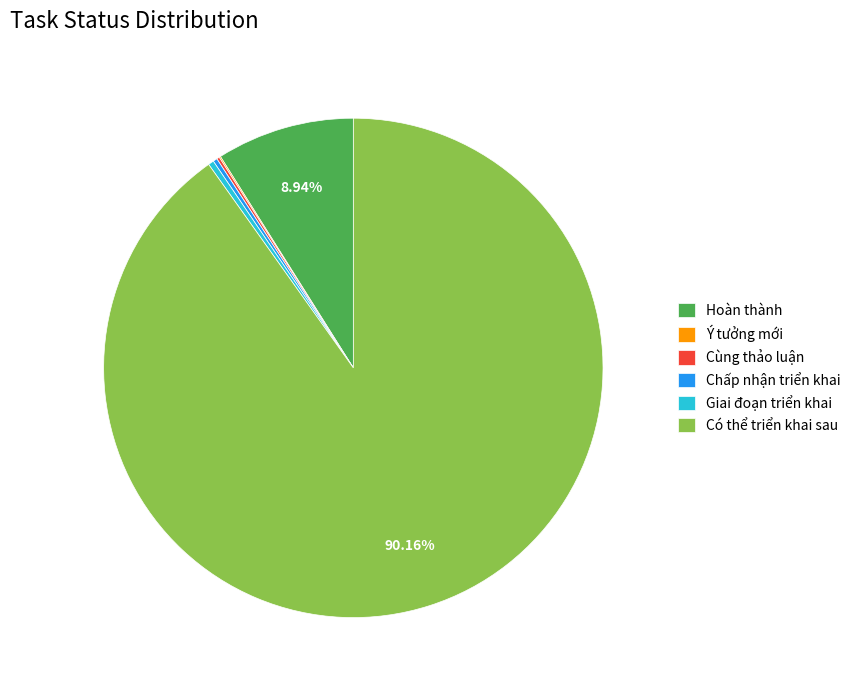

What is the largest slice in the pie chart?

Có thể triển khai sau